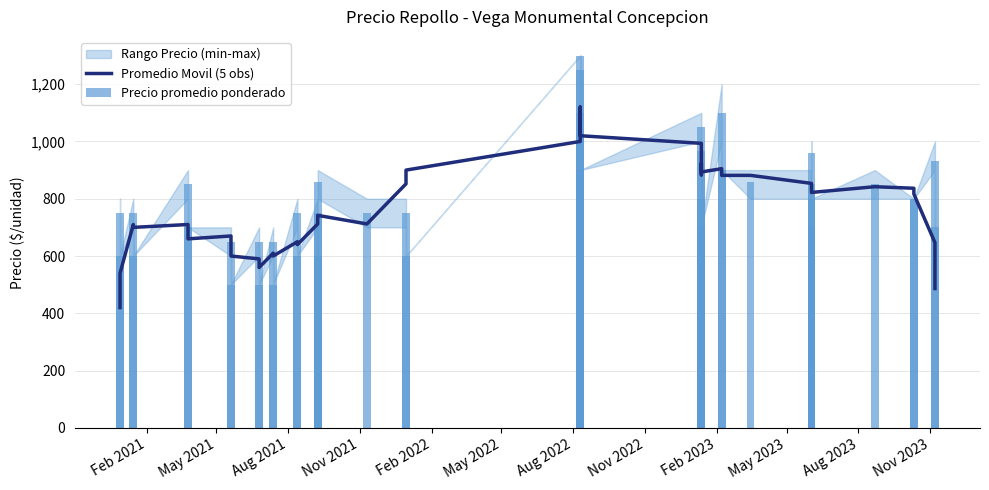

Reading right to left, list all the values displayed in this chart.

Promedio Movil (5 obs): 486.6	646.6	816.6	836.6	842.0	822.0	832.0	833.6	853.6	881.6	881.6	905.0	893.4	923.4	883.4	993.4	1020.0	1120.0	1030.0	1000.0	900.0	852.0	712.0	742.0	712.0	712.0	640.0	650.0	600.0	610.0	560.0	590.0	600.0	670.0	660.0	710.0	700.0	710.0	540.0	420.0
Precio promedio ponderado: 700.0	933.0	800.0	800.0	850.0	800.0	960.0	700.0	850.0	858.0	900.0	1100.0	700.0	967.0	800.0	1050.0	900.0	1250.0	1100.0	1300.0	600.0	750.0	750.0	860.0	600.0	750.0	600.0	750.0	500.0	650.0	500.0	650.0	500.0	650.0	700.0	850.0	600.0	750.0	600.0	750.0